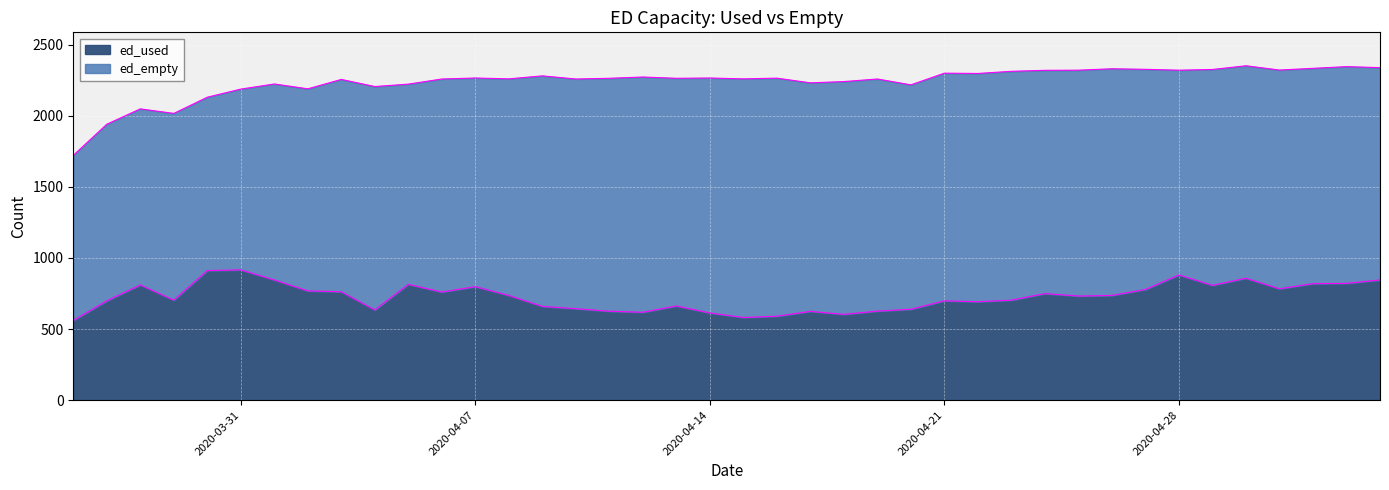

Is it true that the value at 2020-04-23 is 1161?

False